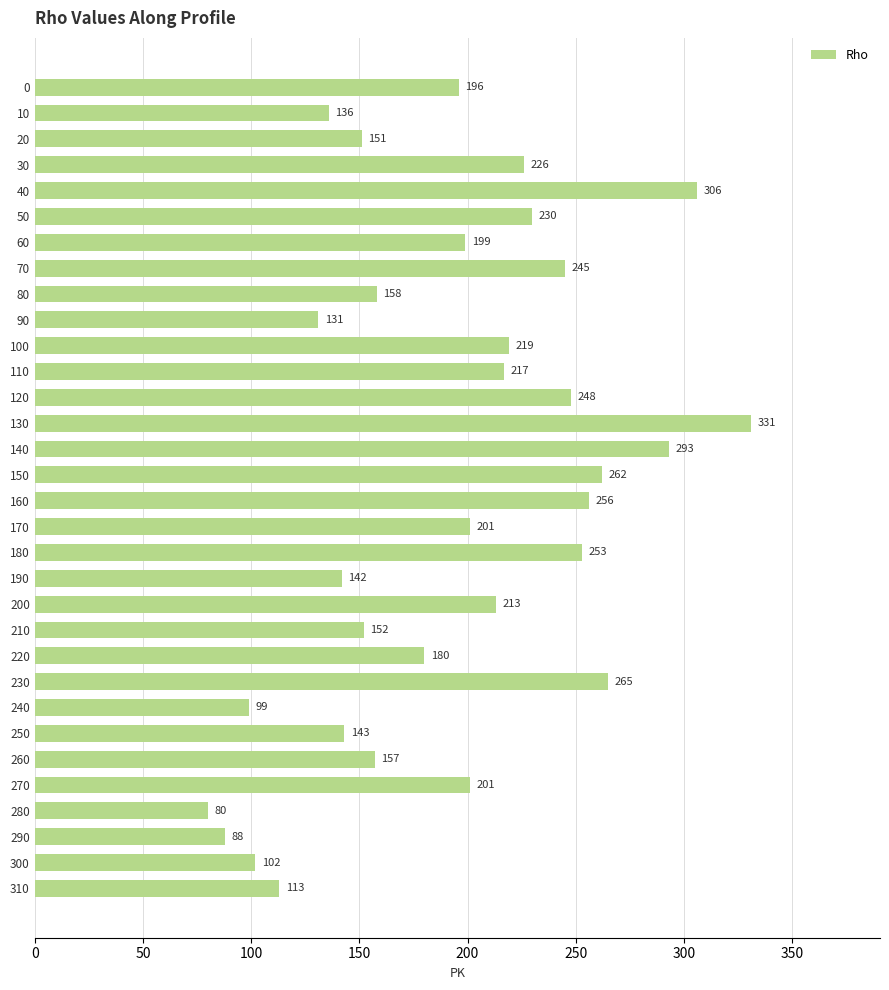

What is the value of the 11th bar from the top?

219